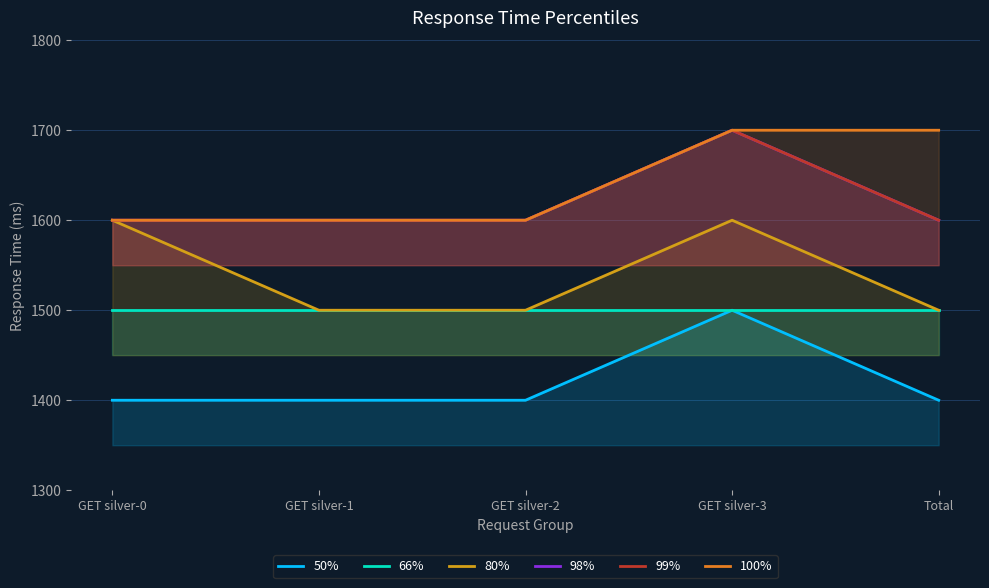

List the labels in order of 80% value, largest first.

GET silver-0, GET silver-3, GET silver-1, GET silver-2, Total